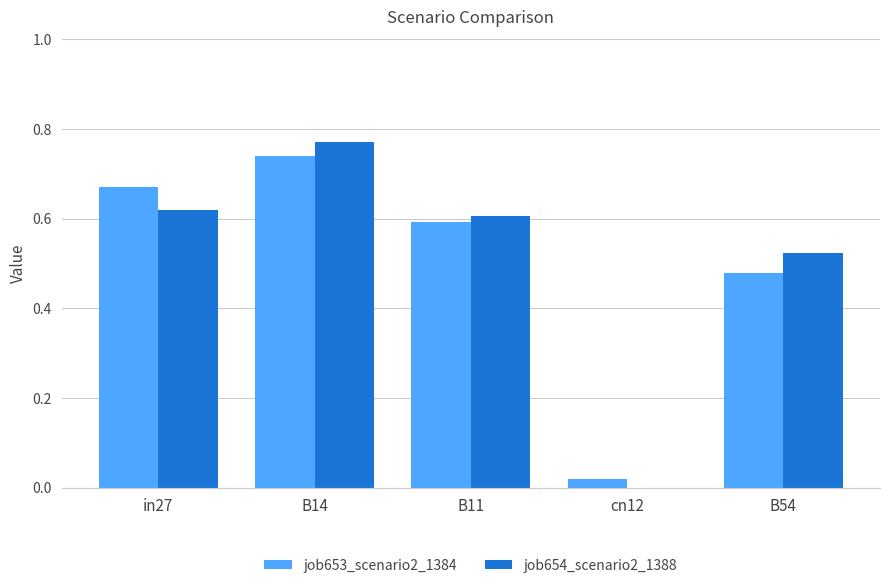

Is the value of job654_scenario2_1388 at B54 greater than the value of job653_scenario2_1384 at in27?

No